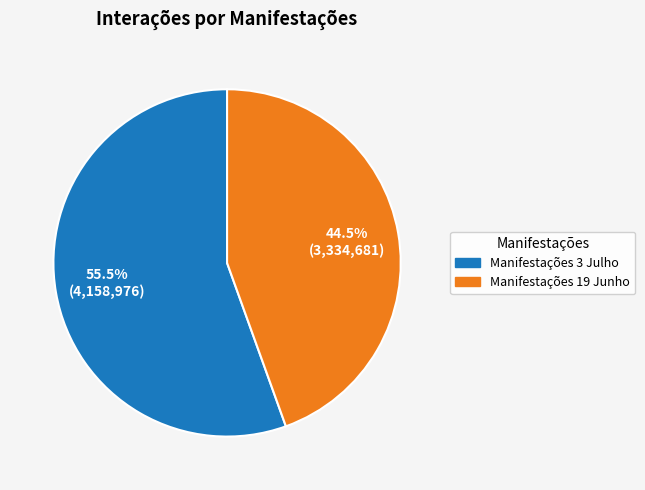

What is the total percentage of Manifestações 3 Julho and Manifestações 19 Junho?

100.0%